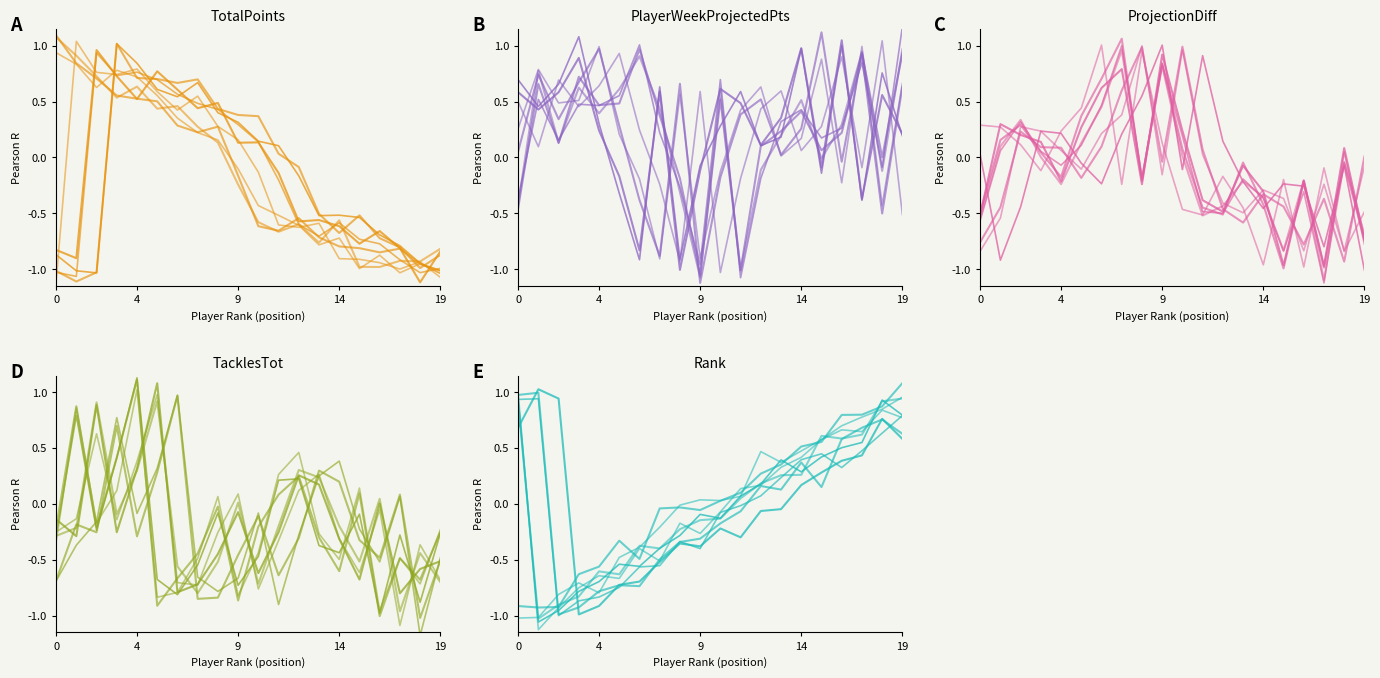

The value of ProjectionDiff at 9 is 0.0. True or false?

False